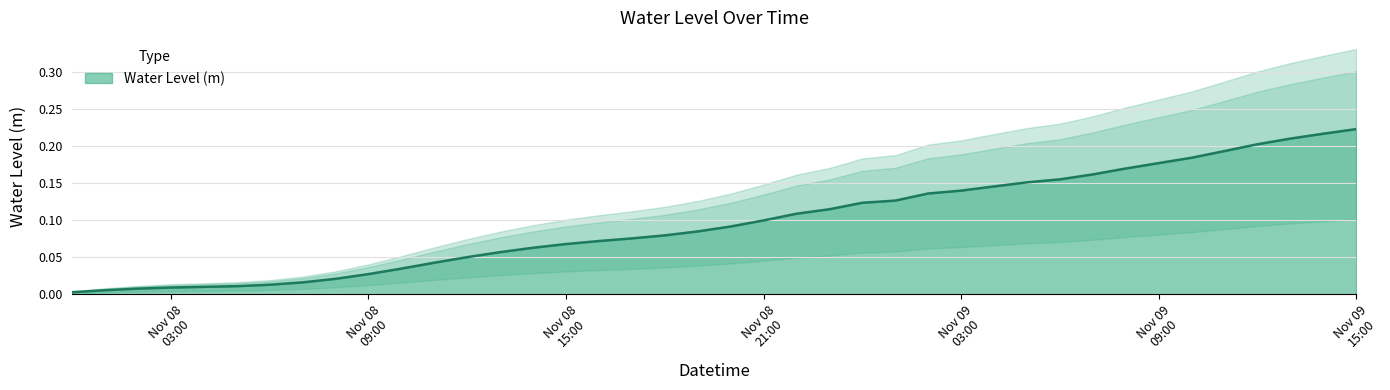

Does the chart have visible grid lines?

Yes